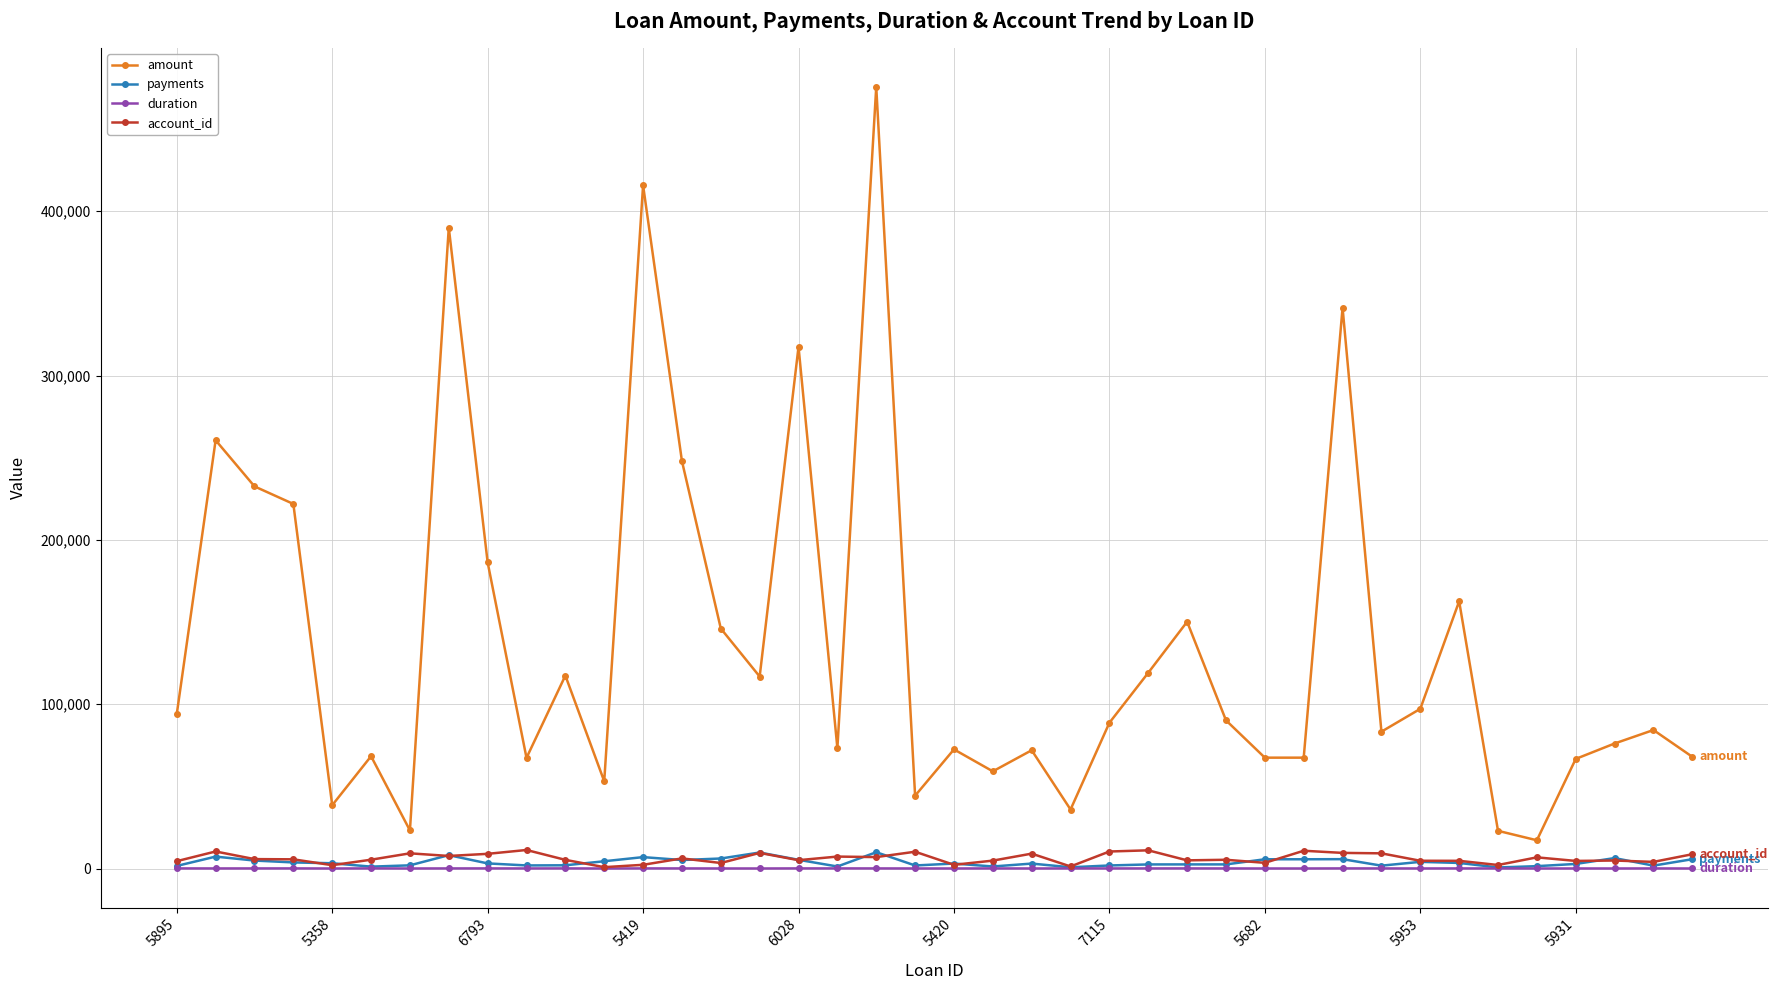

Which series has the largest range (max minus min)?

amount